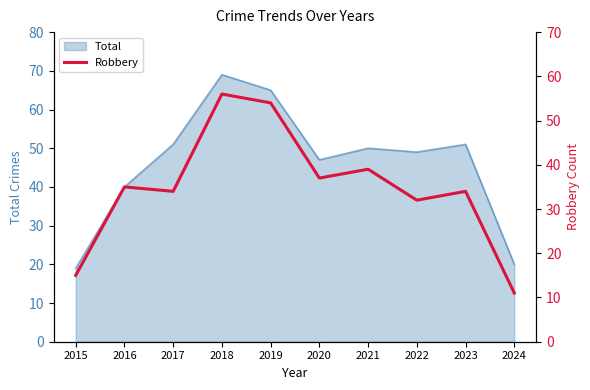

How many values exceed 35?

4